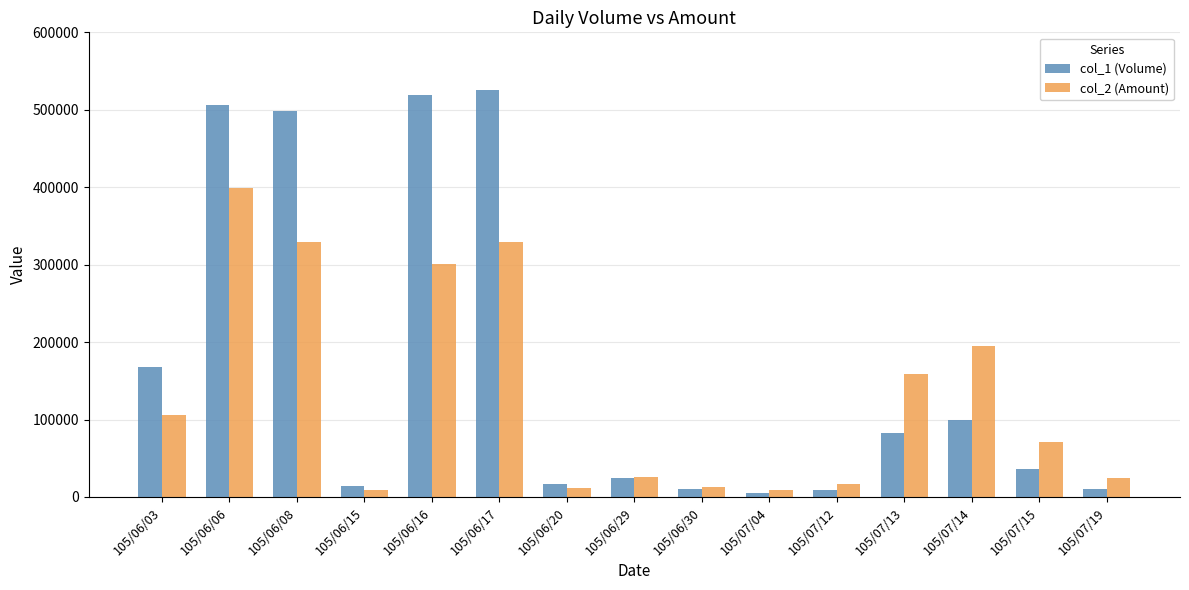

Which series changed the most between 105/06/29 and 105/06/30?

col_1 (Volume)